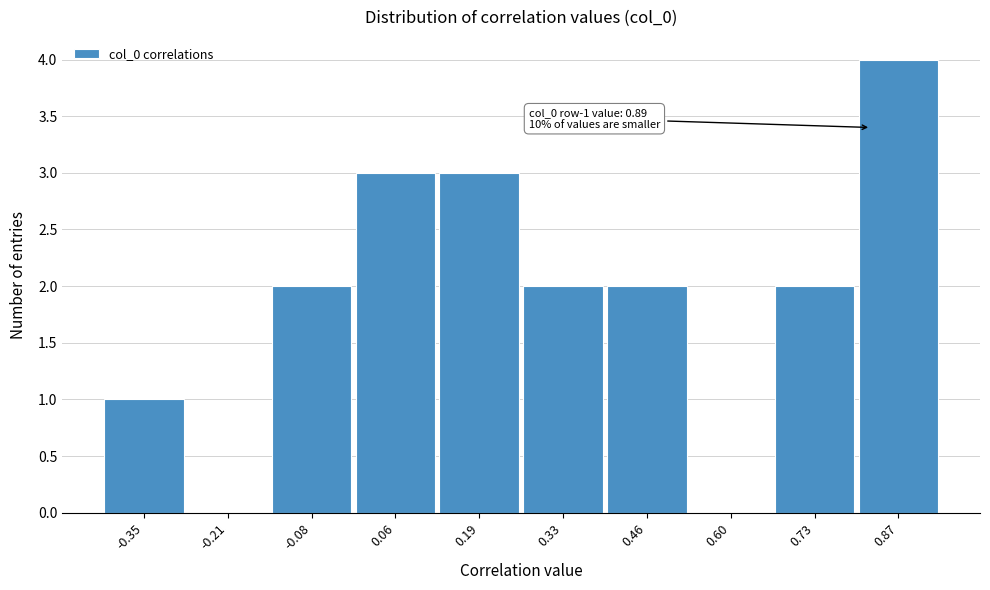

Reading right to left, list all the values displayed in this chart.

0.87=4	0.73=2	0.60=0	0.46=2	0.33=2	0.19=3	0.06=3	-0.08=2	-0.21=0	-0.35=1